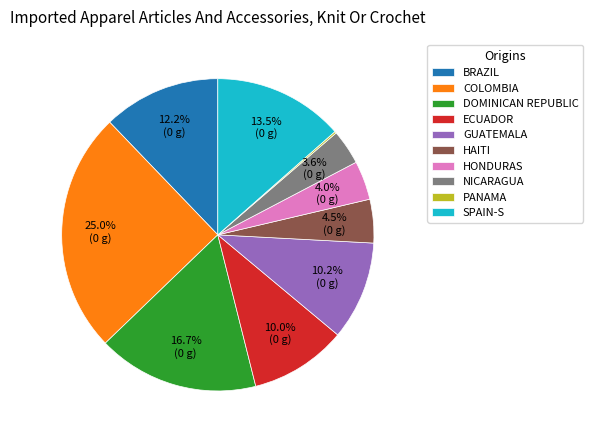

To the nearest percent, what is the average slice percentage?

10%